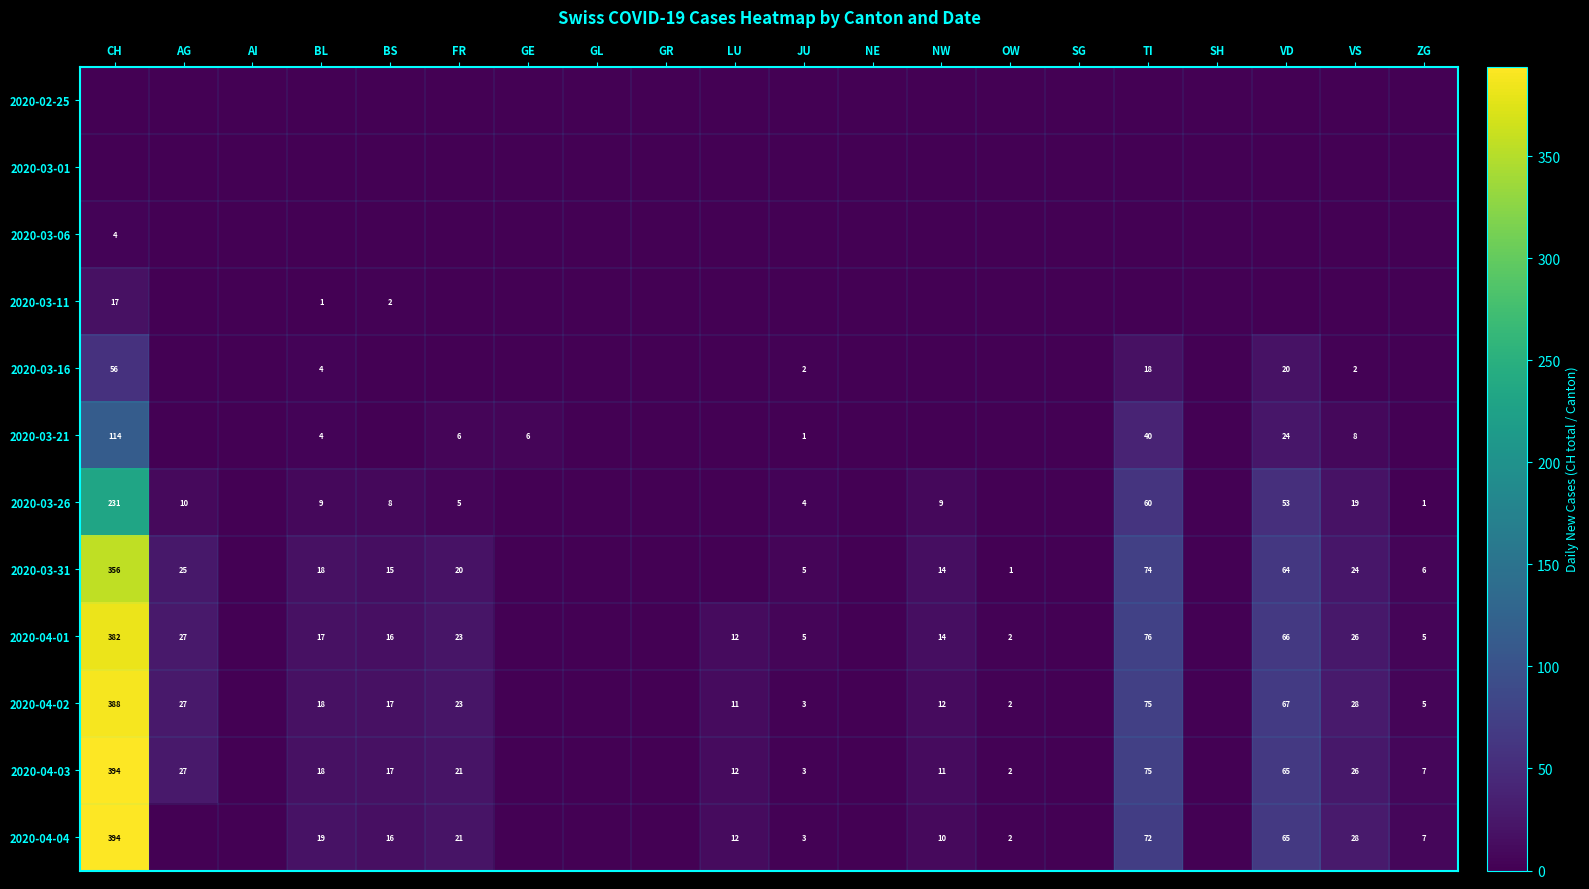

Is it true that 2020-03-11 equals 1 at BS?

False